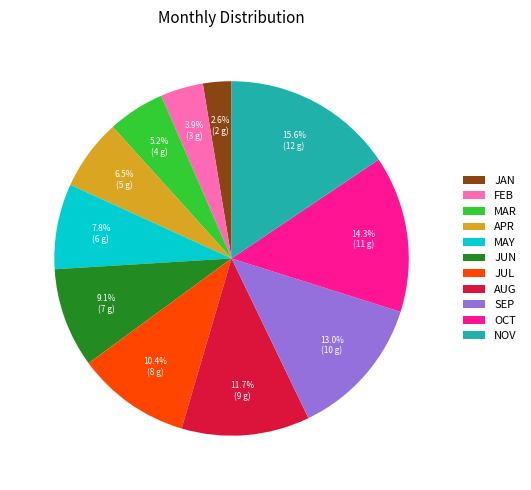

What is the ratio of the value at FEB to the value at OCT?

0.3